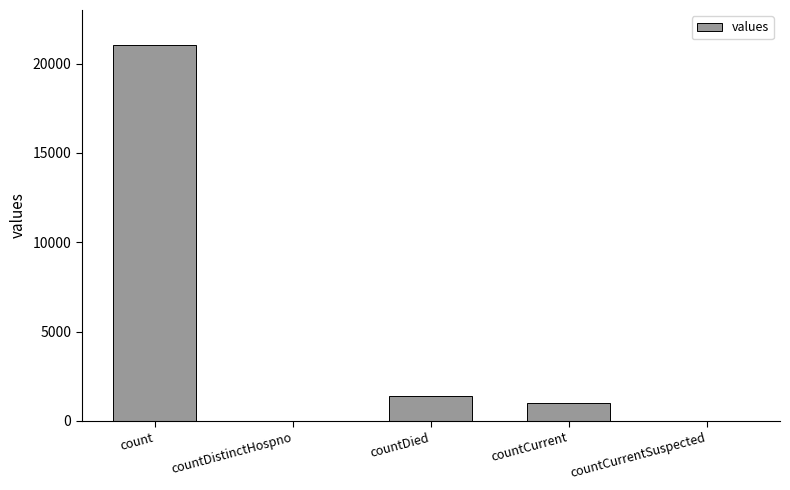

At which label is the value closest to 10525?

countDied